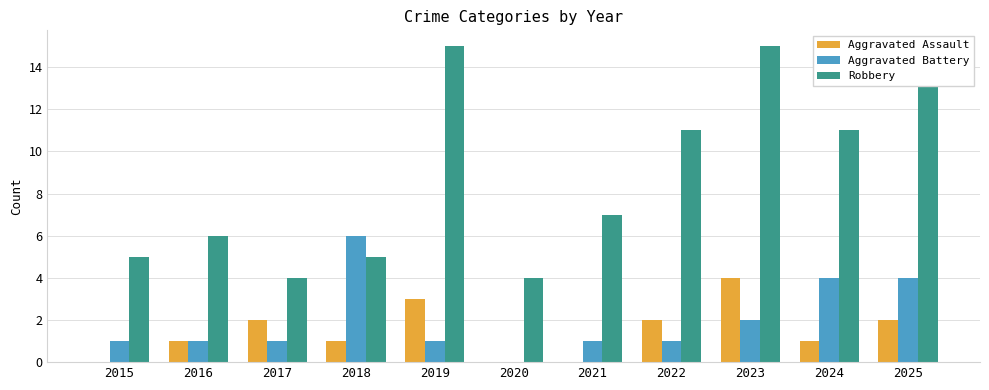

What is the greatest value displayed?

15